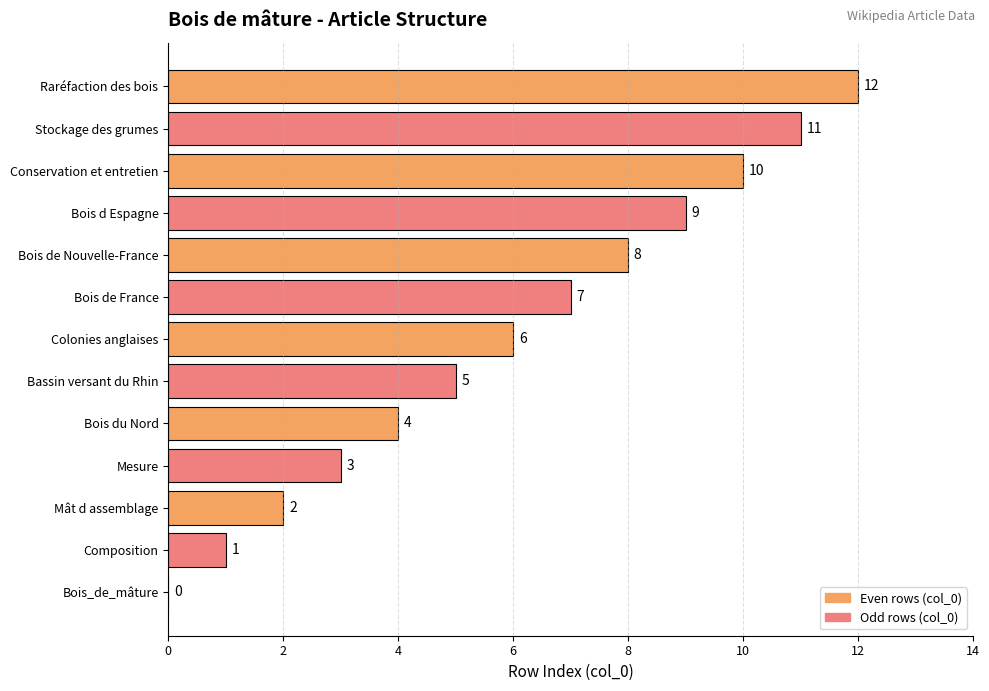

The value at Bois de Nouvelle-France is 2. True or false?

False